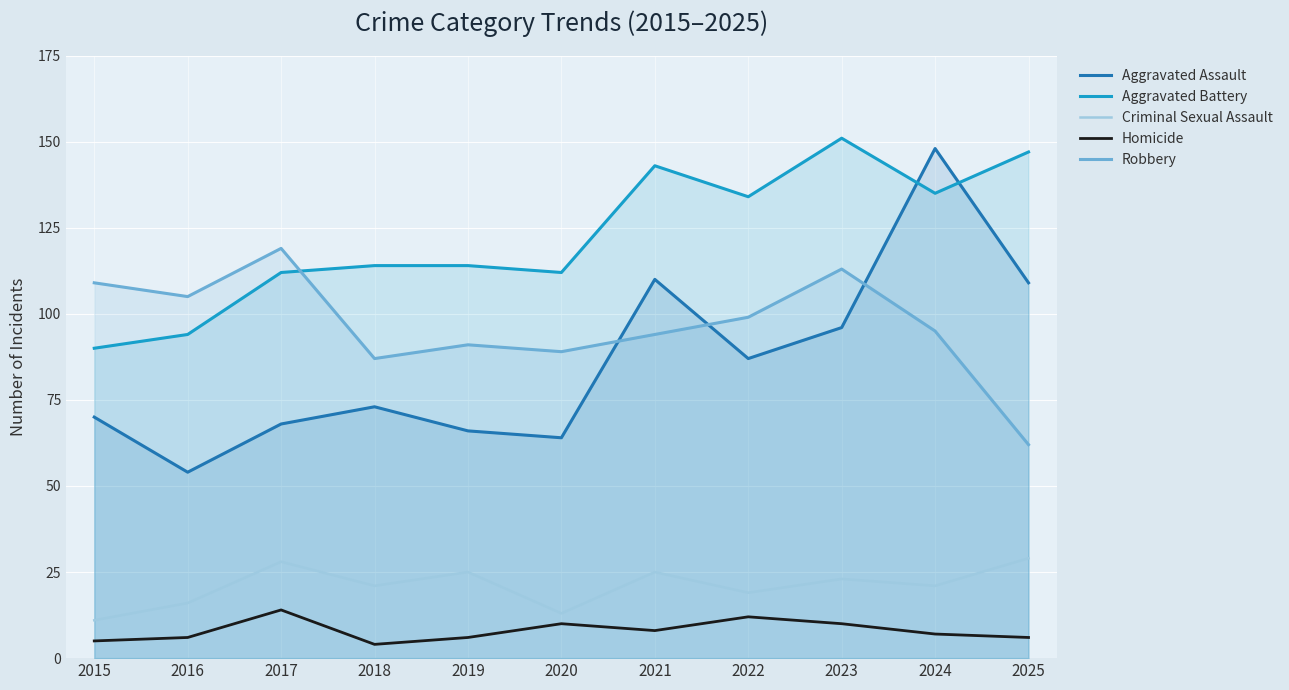

What is the lowest value of the Criminal Sexual Assault series?

11